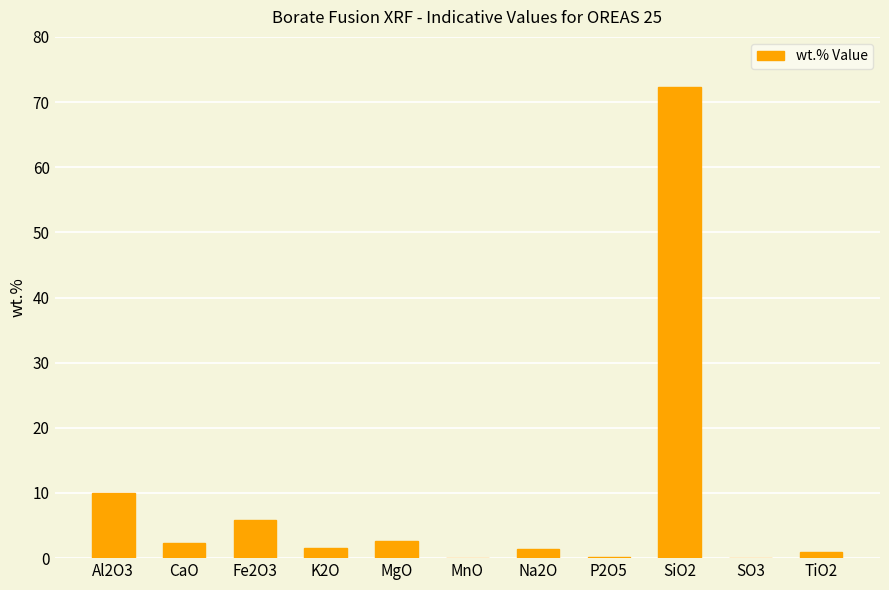

Which label corresponds to the largest value in the chart?

SiO2